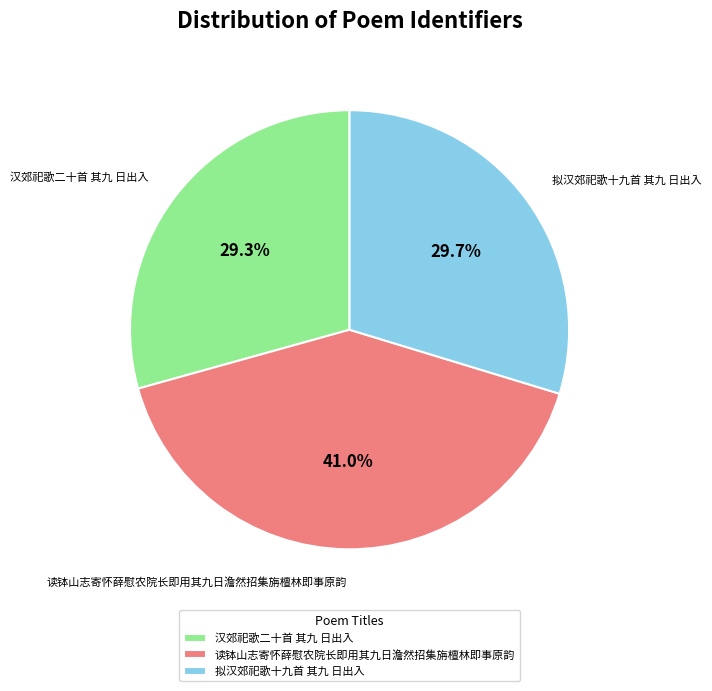

True or false: 拟汉郊祀歌十九首 其九 日出入 accounts for 15% of the total.

False